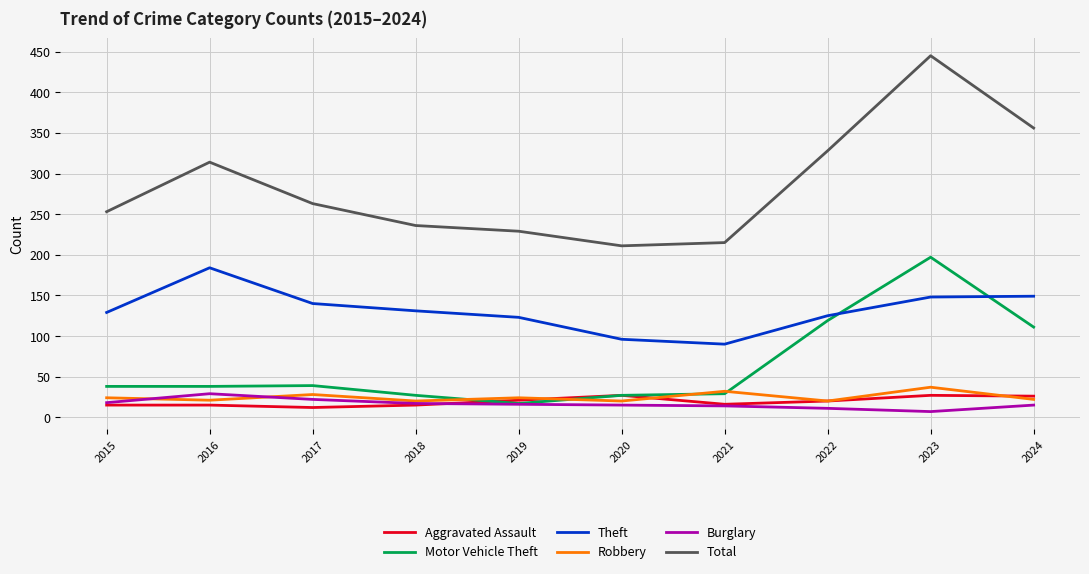

In Burglary, how many points are lower than both neighbors (excluding endpoints)?

1